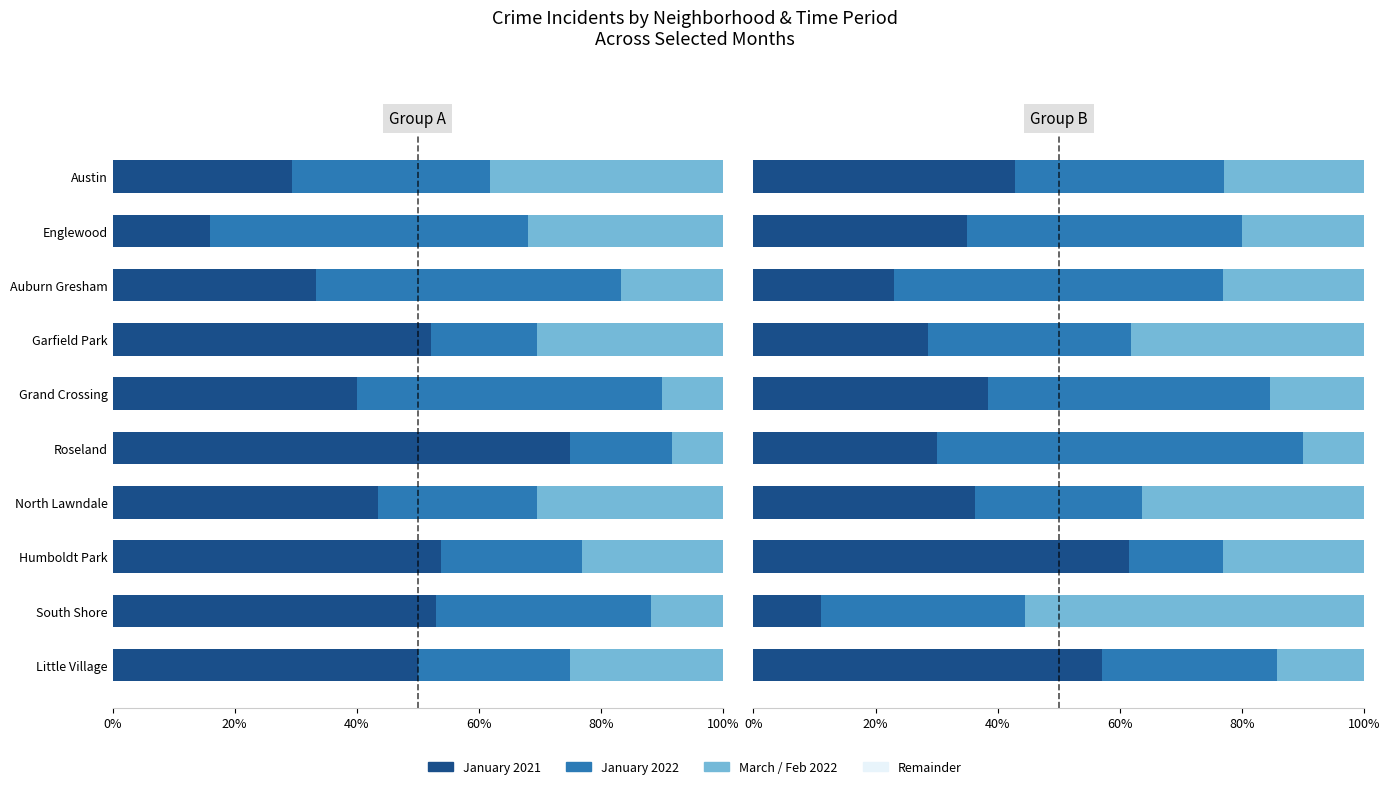

Reading right to left, what are all the values shown in this chart?

January 2021: 50.0	52.9	53.8	43.5	75.0	40.0	52.2	33.3	16.0	29.4
January 2022: 25.0	35.3	23.1	26.1	16.7	50.0	17.4	50.0	52.0	32.4
March 2022: 25.0	11.8	23.1	30.4	8.3	10.0	30.4	16.7	32.0	38.2
June 2021: 57.1	11.1	61.5	36.4	30.0	38.5	28.6	23.1	35.0	42.9
June 2022: 28.6	33.3	15.4	27.3	60.0	46.2	33.3	53.8	45.0	34.3
February 2022: 14.3	55.6	23.1	36.4	10.0	15.4	38.1	23.1	20.0	22.9